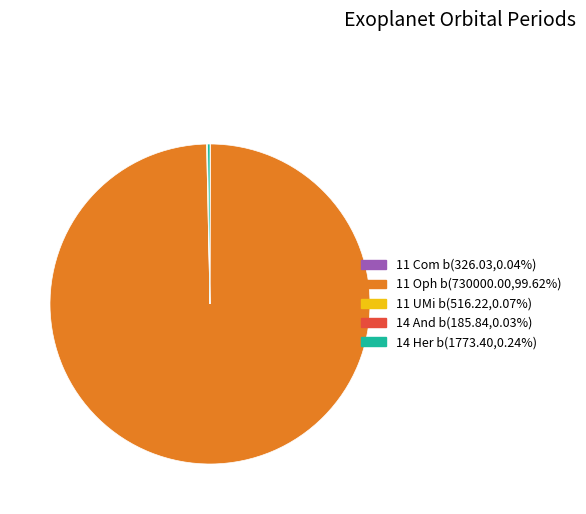

What is the majority slice?

11 Oph b